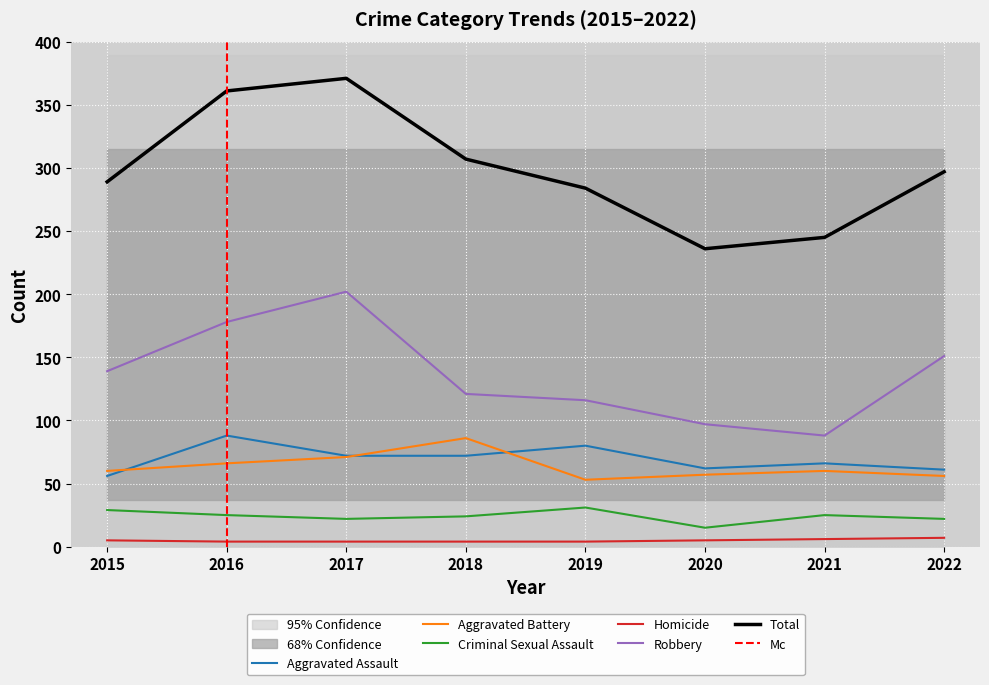

Where is the first local minimum for Aggravated Battery?

2019